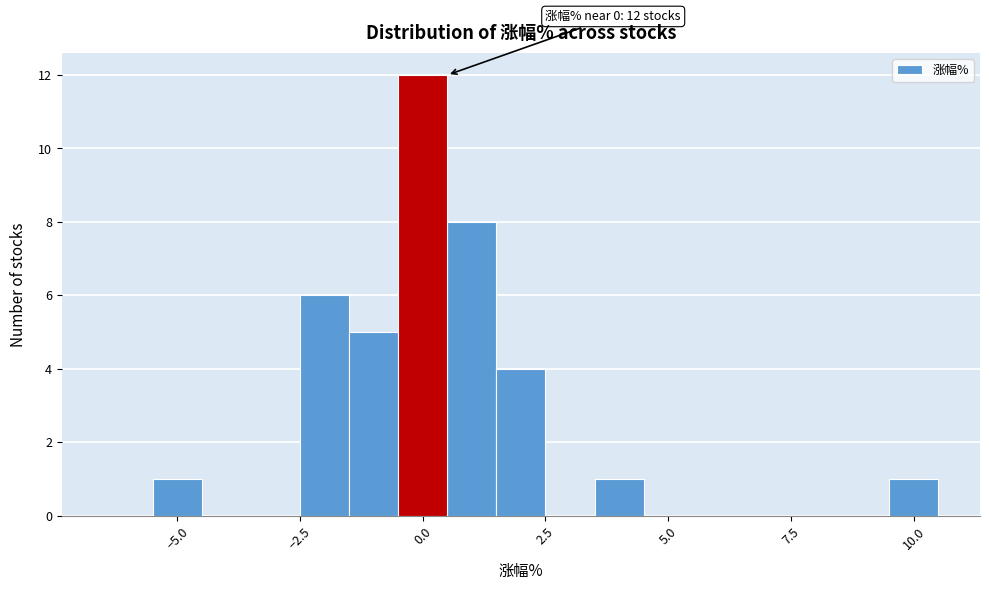

Read against the x-axis, roughly where is the centre of the tallest bar?

0.0